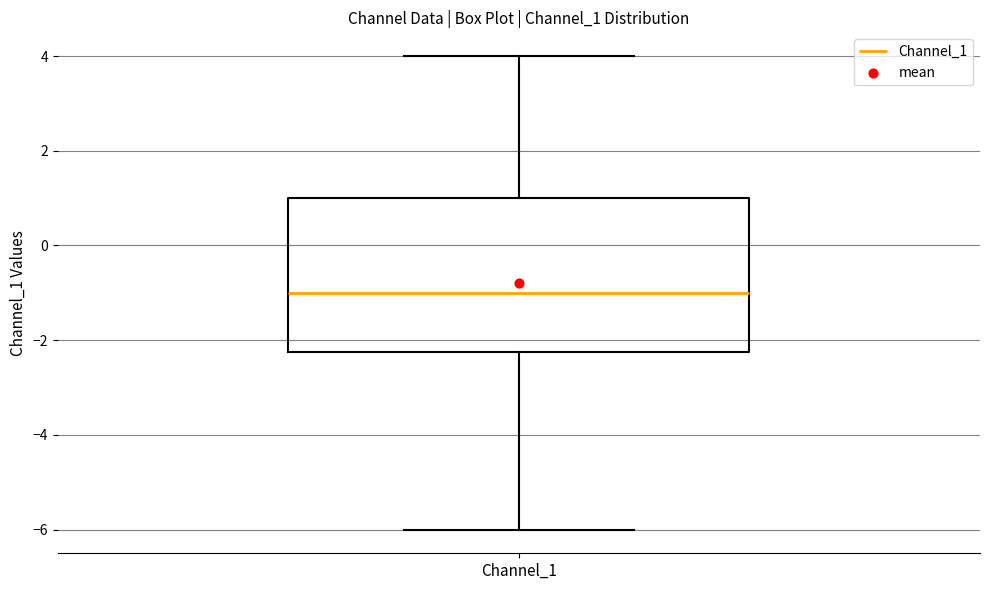

Where is the lower edge of the box for Channel_1 on the y-axis? The values are not printed on the chart, so give them approximately, as read against the axis.

-2.2